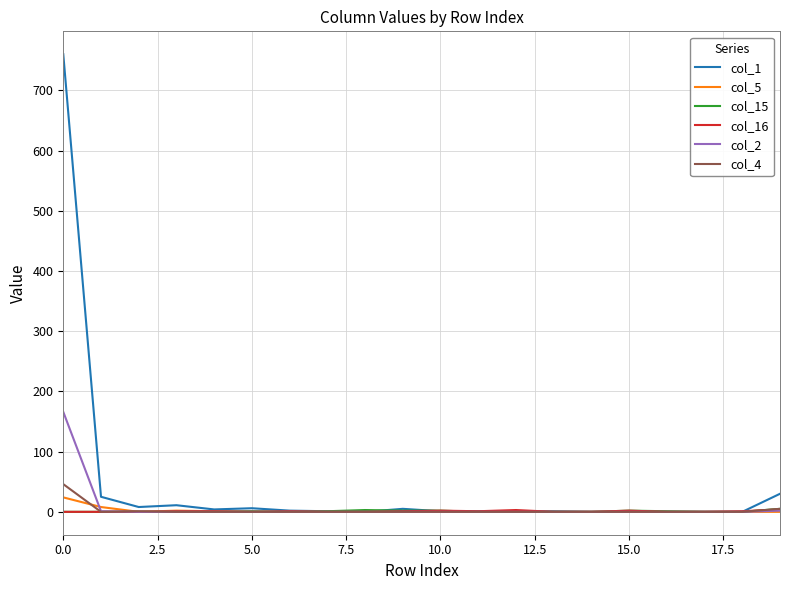

After their last crossing, which series has the higher values: col_1 or col_15?

col_1